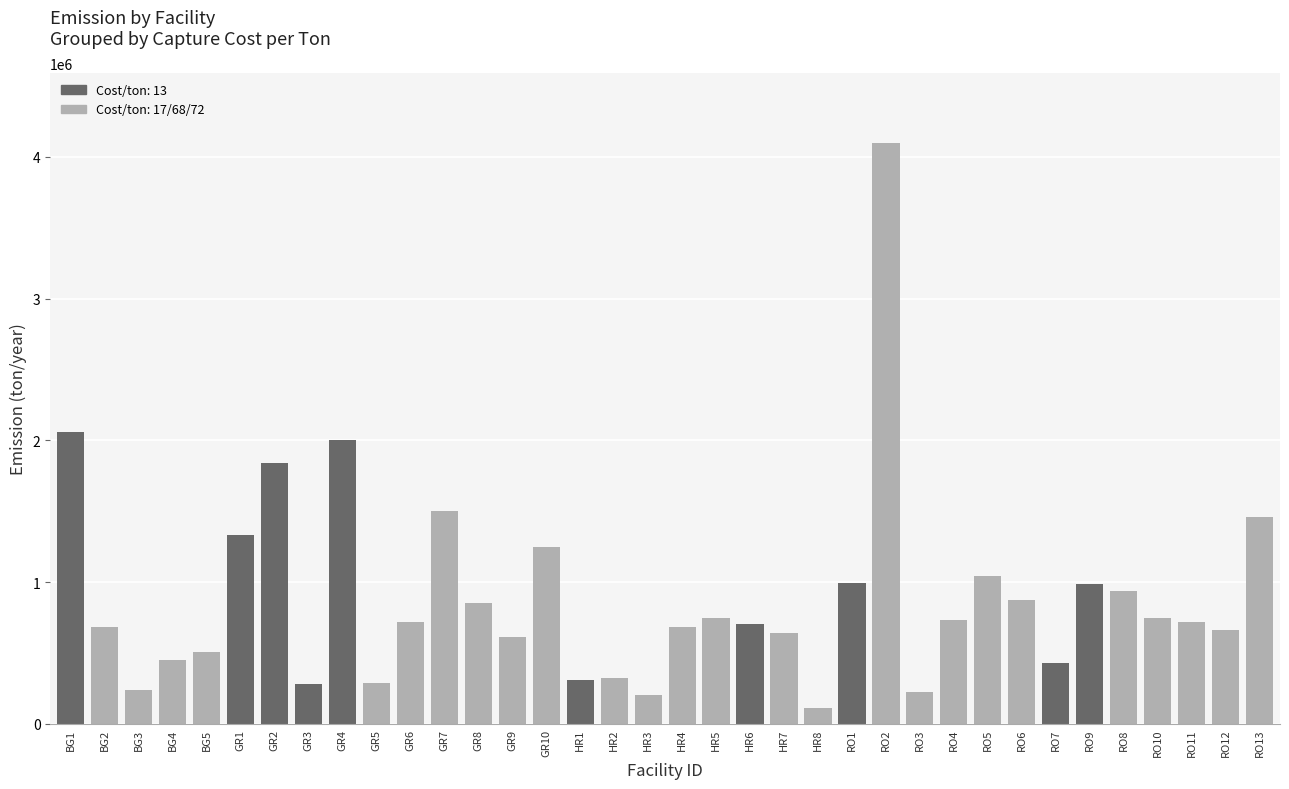

What is the label of the 20th bar from the right?

HR2